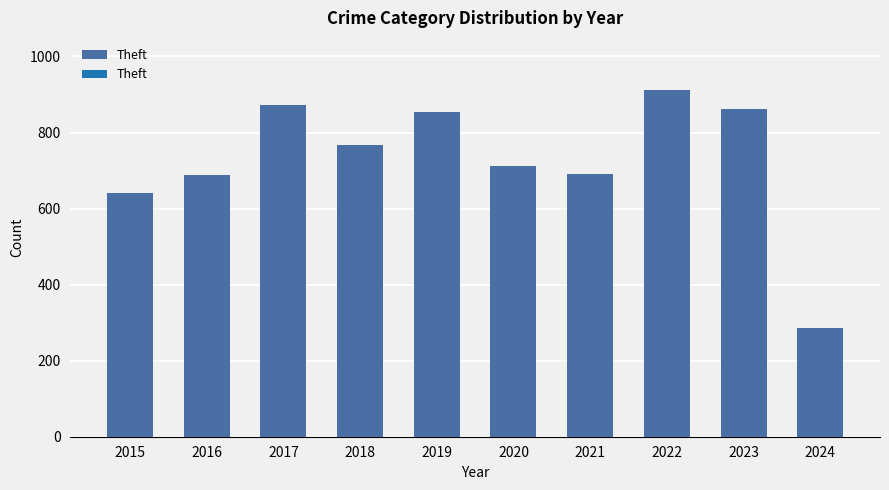

Is it true that Theft equals 1035 at 2016?

False